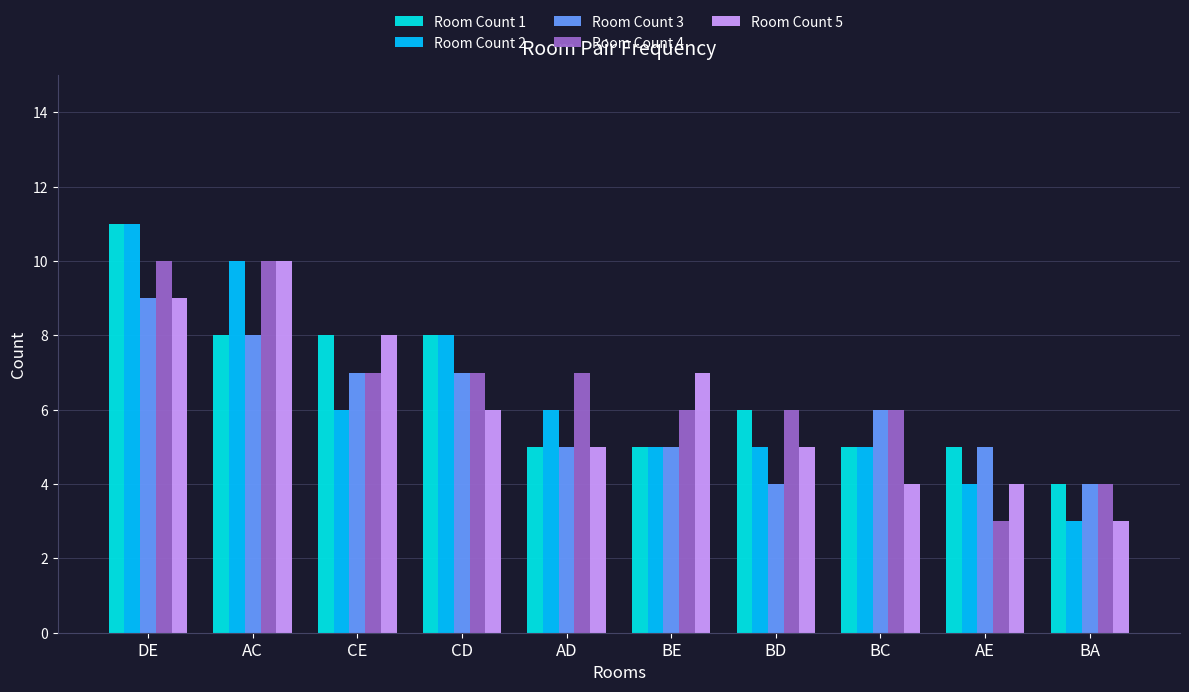

Reading left to right, transcribe all the data shown in this chart.

Room Count 1: DE=11	AC=8	CE=8	CD=8	AD=5	BE=5	BD=6	BC=5	AE=5	BA=4
Room Count 2: DE=11	AC=10	CE=6	CD=8	AD=6	BE=5	BD=5	BC=5	AE=4	BA=3
Room Count 3: DE=9	AC=8	CE=7	CD=7	AD=5	BE=5	BD=4	BC=6	AE=5	BA=4
Room Count 4: DE=10	AC=10	CE=7	CD=7	AD=7	BE=6	BD=6	BC=6	AE=3	BA=4
Room Count 5: DE=9	AC=10	CE=8	CD=6	AD=5	BE=7	BD=5	BC=4	AE=4	BA=3